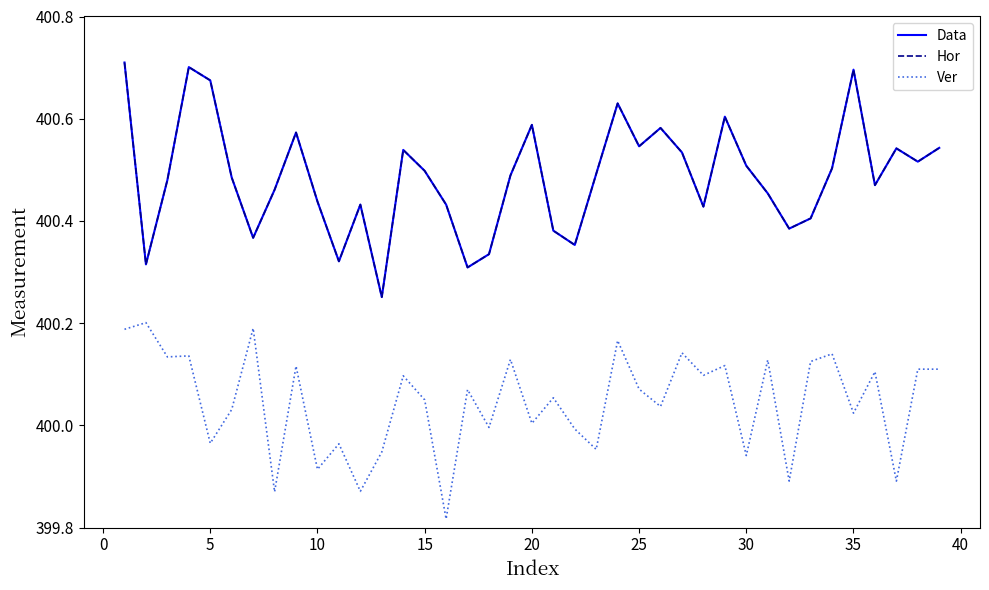

Reading right to left, extract all data points from this chart.

Data: 400.5	400.5	400.5	400.5	400.7	400.5	400.4	400.4	400.5	400.5	400.6	400.4	400.5	400.6	400.5	400.6	400.5	400.4	400.4	400.6	400.5	400.3	400.3	400.4	400.5	400.5	400.3	400.4	400.3	400.4	400.6	400.5	400.4	400.5	400.7	400.7	400.5	400.3	400.7
Hor: 400.5	400.5	400.5	400.5	400.7	400.5	400.4	400.4	400.5	400.5	400.6	400.4	400.5	400.6	400.5	400.6	400.5	400.4	400.4	400.6	400.5	400.3	400.3	400.4	400.5	400.5	400.3	400.4	400.3	400.4	400.6	400.5	400.4	400.5	400.7	400.7	400.5	400.3	400.7
Ver: 400.1	400.1	399.9	400.1	400.0	400.1	400.1	399.9	400.1	399.9	400.1	400.1	400.1	400.0	400.1	400.2	400.0	400.0	400.1	400.0	400.1	400.0	400.1	399.8	400.1	400.1	399.9	399.9	400.0	399.9	400.1	399.9	400.2	400.0	400.0	400.1	400.1	400.2	400.2